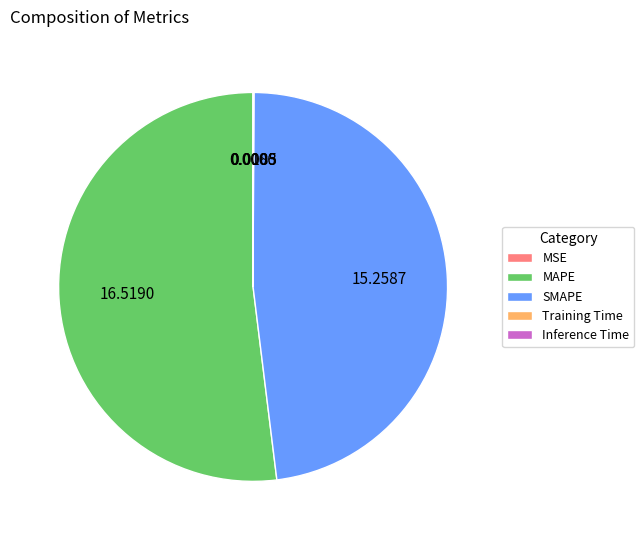

Which slice represents more than half of the pie?

MAPE